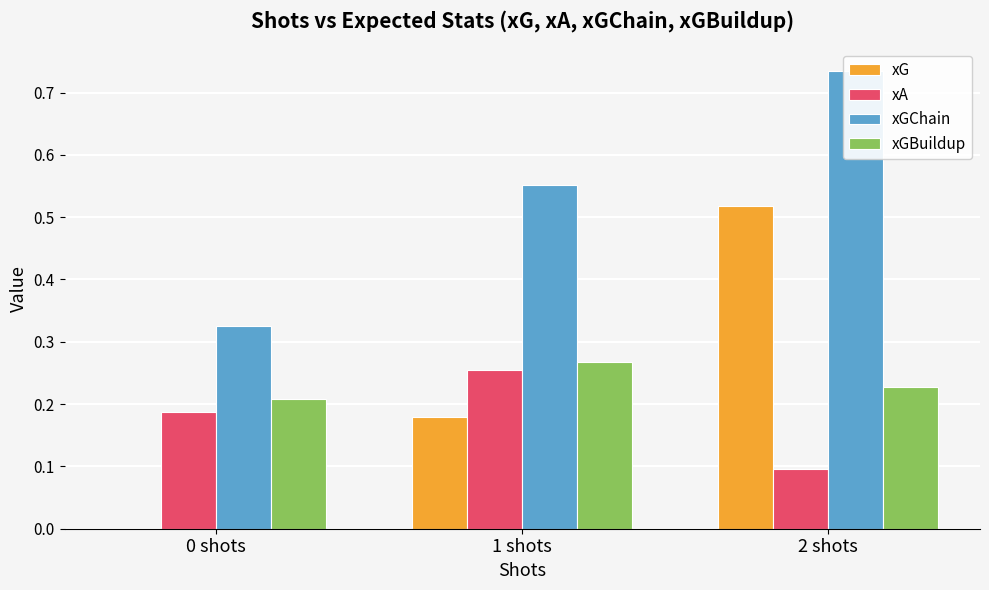

Reading left to right, what are all the values shown in this chart?

xG: 0 shots=0.0	1 shots=0.2	2 shots=0.5
xA: 0 shots=0.2	1 shots=0.3	2 shots=0.1
xGChain: 0 shots=0.3	1 shots=0.6	2 shots=0.7
xGBuildup: 0 shots=0.2	1 shots=0.3	2 shots=0.2